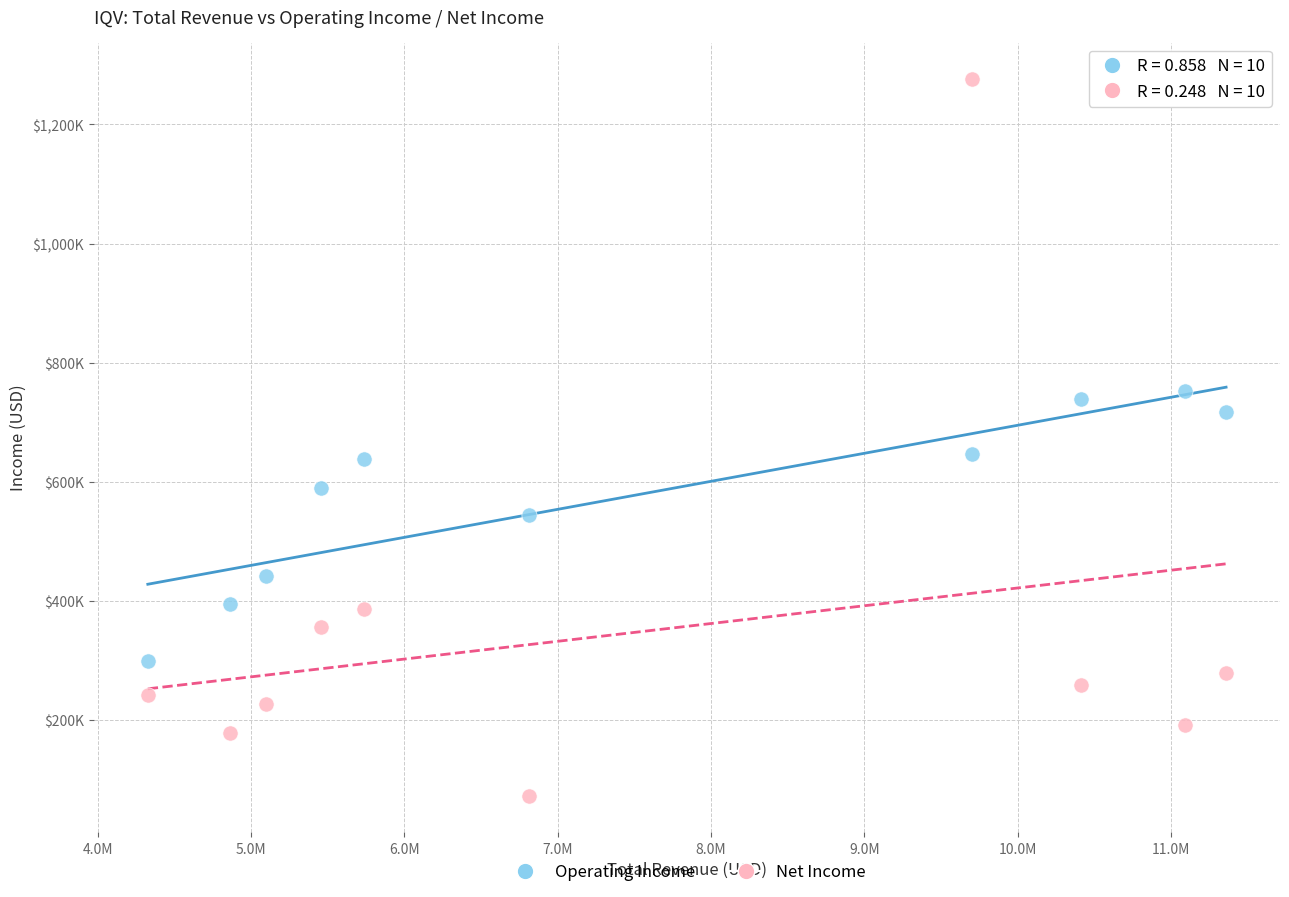

Which series contains the lowest Y value?

Net Income